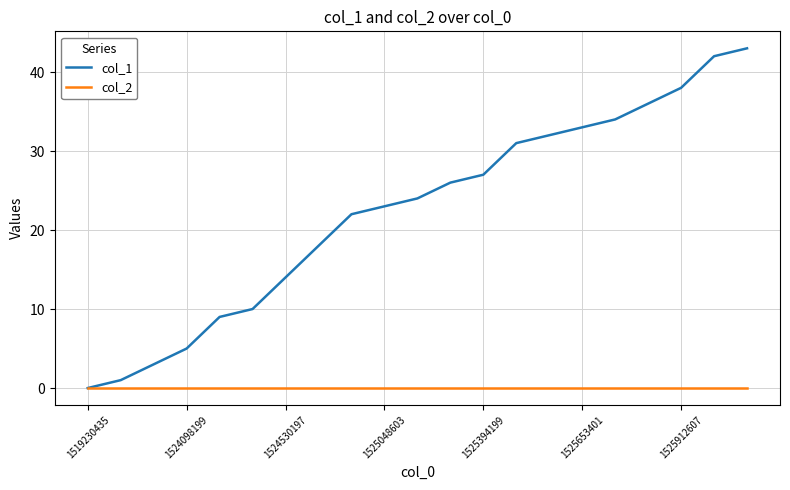

Reading left to right, transcribe all the data shown in this chart.

col_1: 0	1	3	5	9	10	14	18	22	23	24	26	27	31	32	33	34	36	38	42	43
col_2: 0	0	0	0	0	0	0	0	0	0	0	0	0	0	0	0	0	0	0	0	0